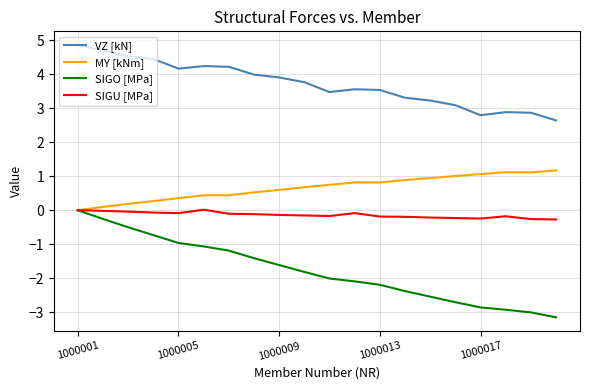

True or false: MY [kNm] and VZ [kN] intersect in this chart.

False